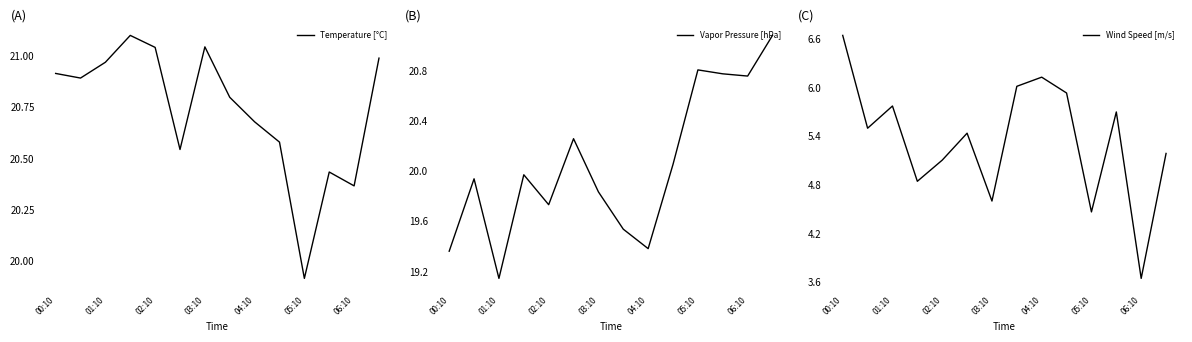

What is the minimum value shown in the chart?

3.6